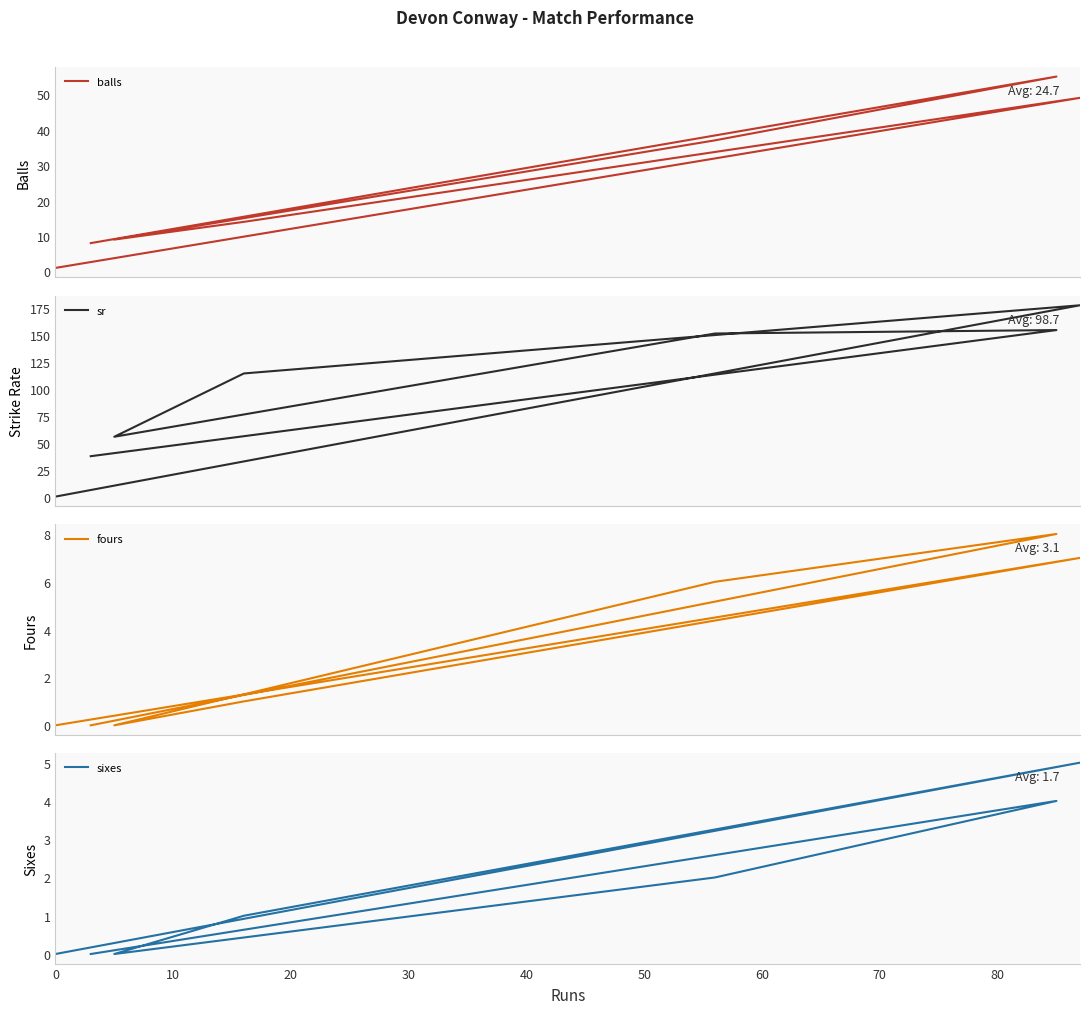

Which series has the largest range (max minus min)?

sr